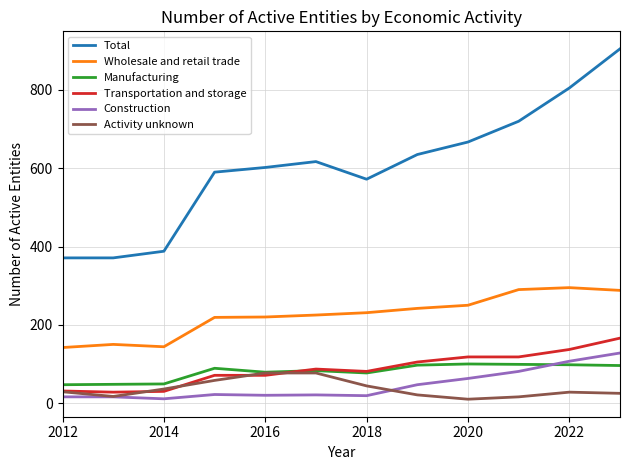

Which series has the widest spread of values?

Total